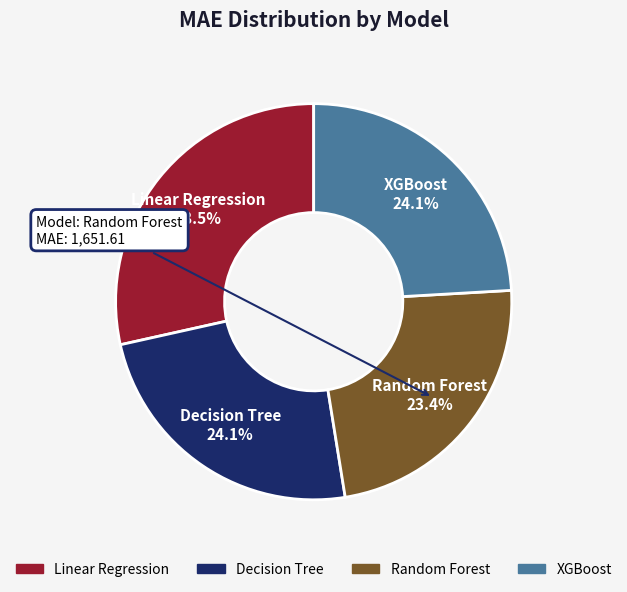

Which slice is the smallest?

Random Forest